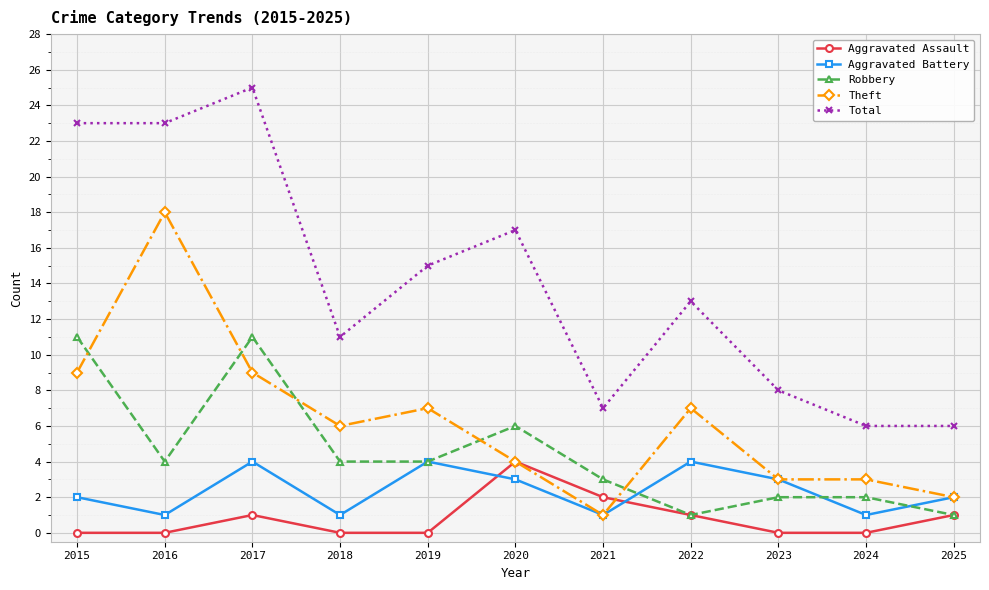

Is this an area chart (filled region under the line)?

No